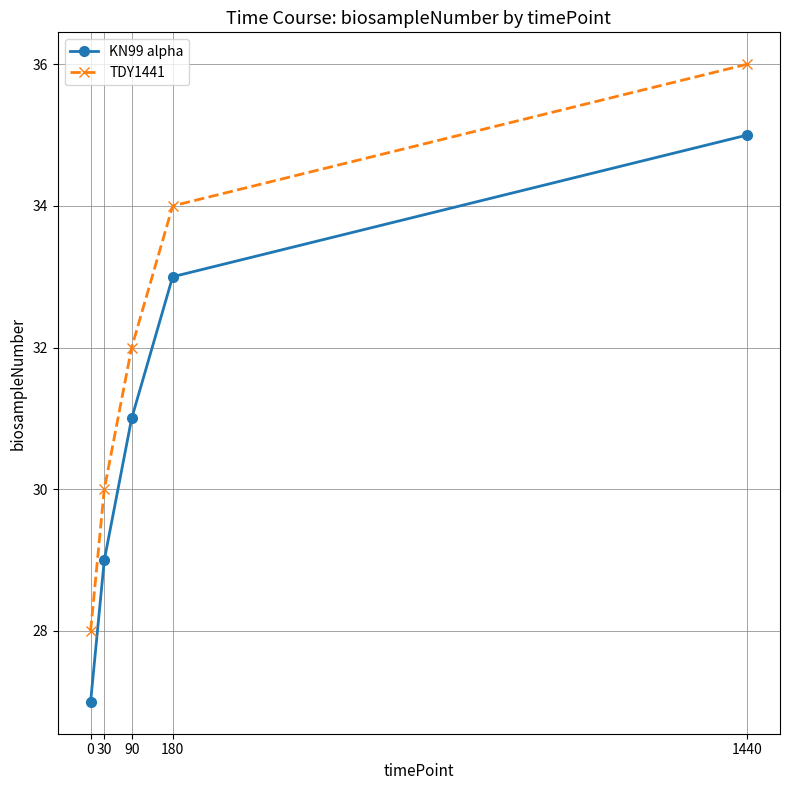

True or false: KN99 alpha and TDY1441 cross at least once.

False